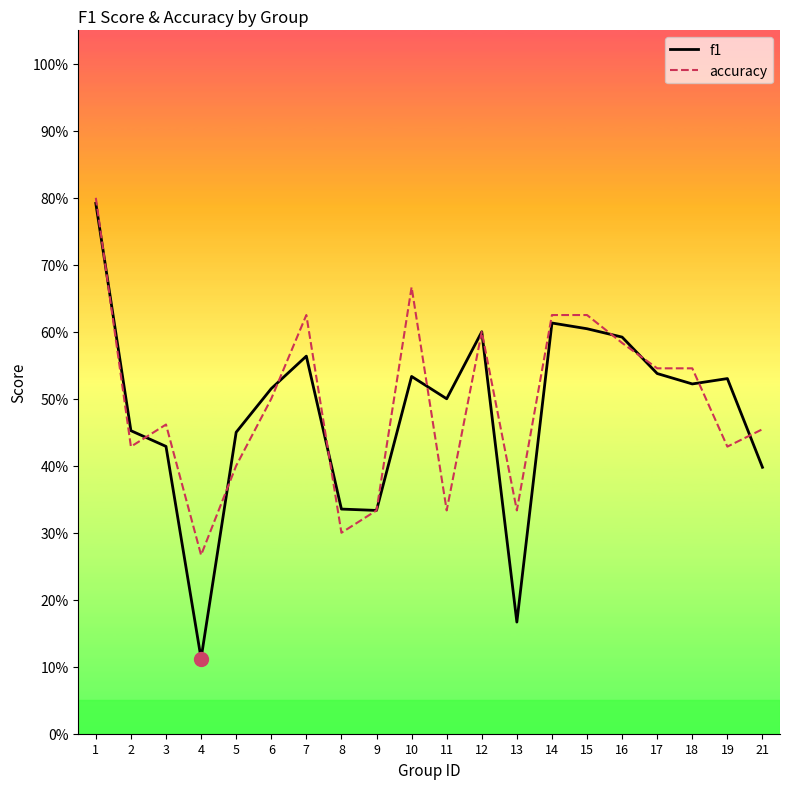

Which series changed the most between 3 and 21?

f1